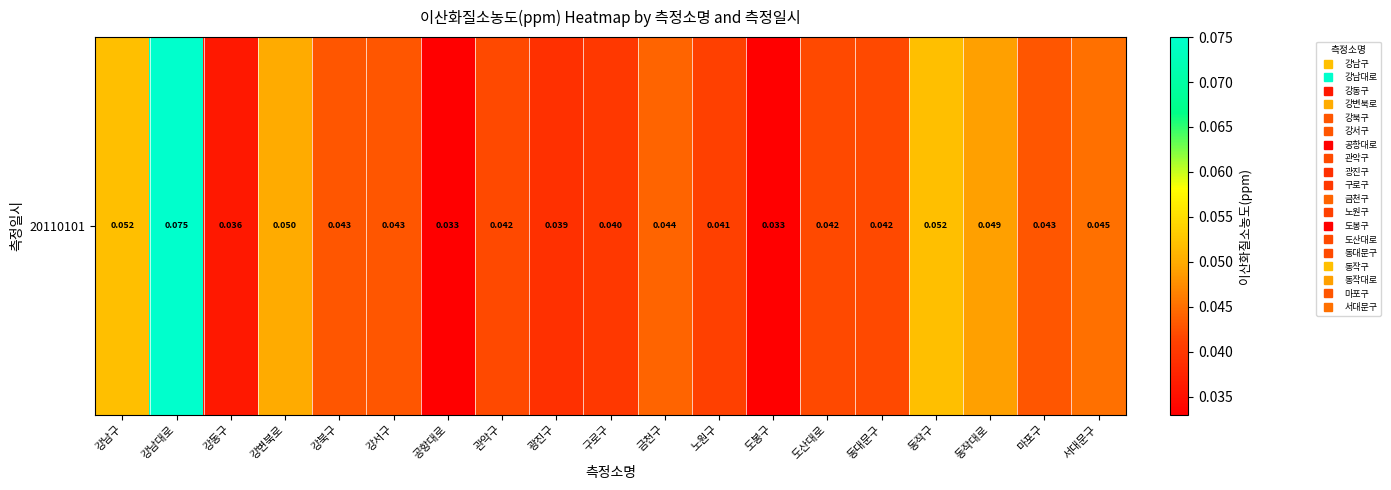

Reading right to left, extract all data points from this chart.

서대문구=0.0	마포구=0.0	동작대로=0.0	동작구=0.1	동대문구=0.0	도산대로=0.0	도봉구=0.0	노원구=0.0	금천구=0.0	구로구=0.0	광진구=0.0	관악구=0.0	공항대로=0.0	강서구=0.0	강북구=0.0	강변북로=0.1	강동구=0.0	강남대로=0.1	강남구=0.1